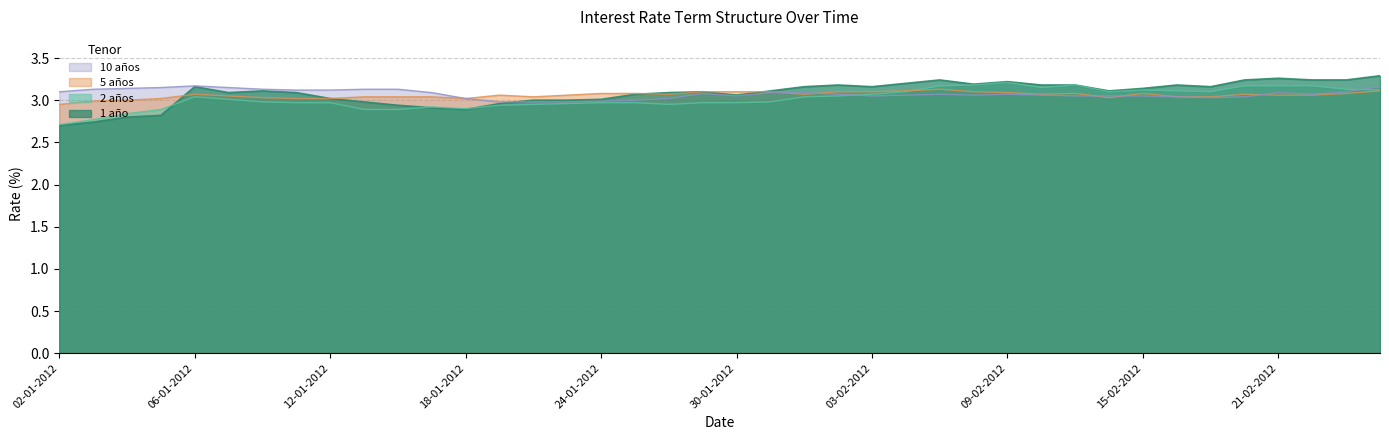

Reading left to right, what are all the values shown in this chart?

1 año: 2.7	2.7	2.8	2.8	3.2	3.1	3.1	3.1	3.0	3.0	2.9	2.9	2.9	3.0	3.0	3.0	3.0	3.1	3.1	3.1	3.1	3.1	3.2	3.2	3.2	3.2	3.2	3.2	3.2	3.2	3.2	3.1	3.1	3.2	3.2	3.2	3.3	3.2	3.2	3.3
2 años: 2.7	2.8	2.8	2.9	3.0	3.0	3.0	3.0	3.0	2.9	2.9	2.9	2.9	2.9	3.0	3.0	3.0	3.0	3.0	3.0	3.0	3.0	3.0	3.0	3.1	3.1	3.2	3.2	3.2	3.1	3.2	3.1	3.1	3.1	3.1	3.2	3.2	3.2	3.1	3.1
5 años: 3.0	3.0	3.0	3.0	3.1	3.0	3.0	3.0	3.0	3.0	3.0	3.0	3.0	3.1	3.0	3.1	3.1	3.1	3.1	3.1	3.1	3.1	3.1	3.1	3.1	3.1	3.1	3.1	3.1	3.1	3.1	3.0	3.1	3.0	3.0	3.1	3.1	3.1	3.1	3.1
10 años: 3.1	3.1	3.1	3.1	3.2	3.1	3.1	3.1	3.1	3.1	3.1	3.1	3.0	3.0	3.0	3.0	3.0	3.0	3.0	3.1	3.0	3.1	3.1	3.1	3.0	3.1	3.1	3.1	3.1	3.1	3.0	3.0	3.0	3.0	3.0	3.0	3.1	3.1	3.1	3.2